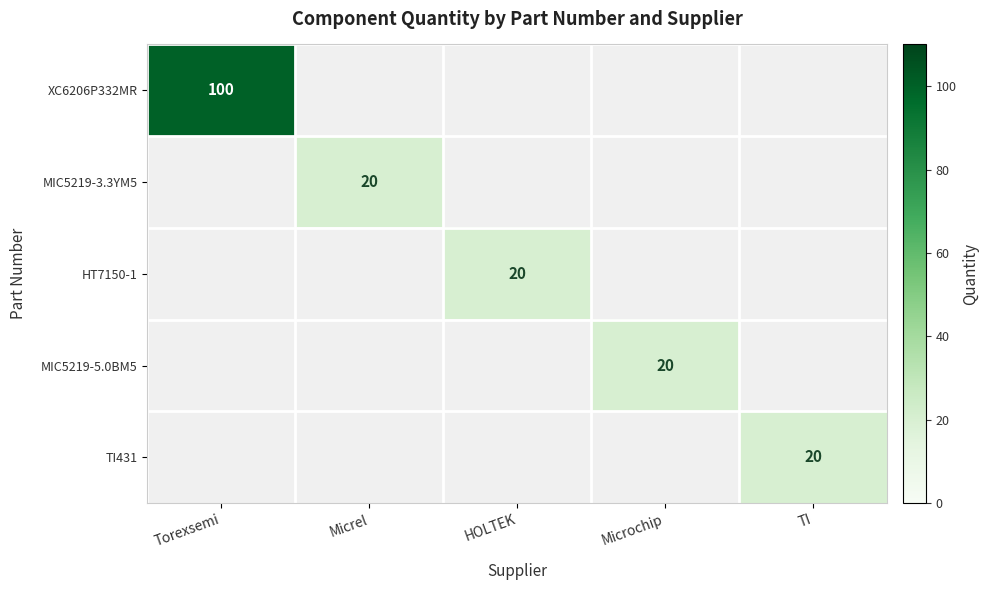

Which category has the lowest value across all series?

Micrel